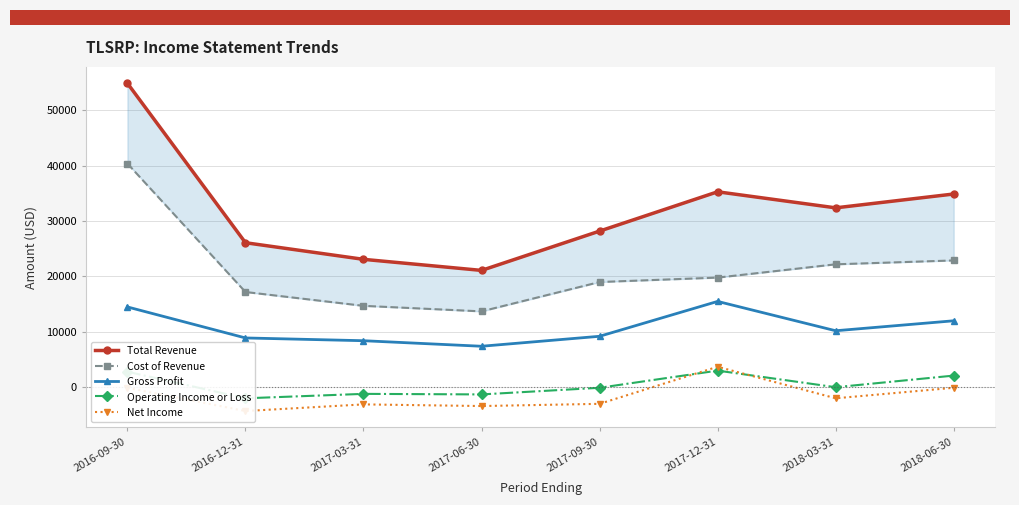

Reading right to left, what are all the values shown in this chart?

Total Revenue: 2018-06-30=34900	2018-03-31=32400	2017-12-31=35300	2017-09-30=28200	2017-06-30=21100	2017-03-31=23100	2016-12-31=26100	2016-09-30=54900
Cost of Revenue: 2018-06-30=22900	2018-03-31=22200	2017-12-31=19800	2017-09-30=19000	2017-06-30=13700	2017-03-31=14700	2016-12-31=17200	2016-09-30=40400
Gross Profit: 2018-06-30=12000	2018-03-31=10200	2017-12-31=15500	2017-09-30=9200	2017-06-30=7400	2017-03-31=8400	2016-12-31=8900	2016-09-30=14500
Operating Income or Loss: 2018-06-30=2100	2018-03-31=0	2017-12-31=3000	2017-09-30=-100	2017-06-30=-1300	2017-03-31=-1200	2016-12-31=-2000	2016-09-30=2800
Net Income: 2018-06-30=-100	2018-03-31=-2000	2017-12-31=3700	2017-09-30=-3000	2017-06-30=-3400	2017-03-31=-3100	2016-12-31=-4300	2016-09-30=-100